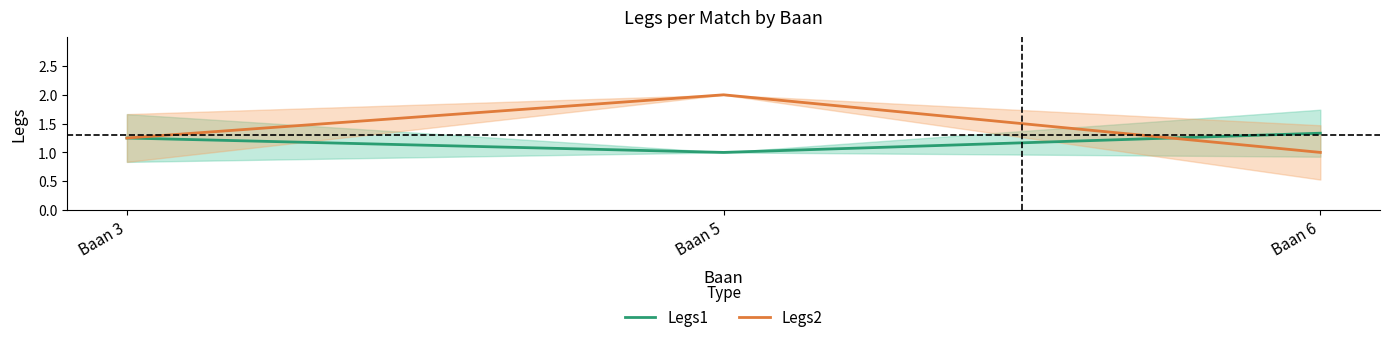

What is the value of the Legs1 point at the 3rd from the left?

1.3